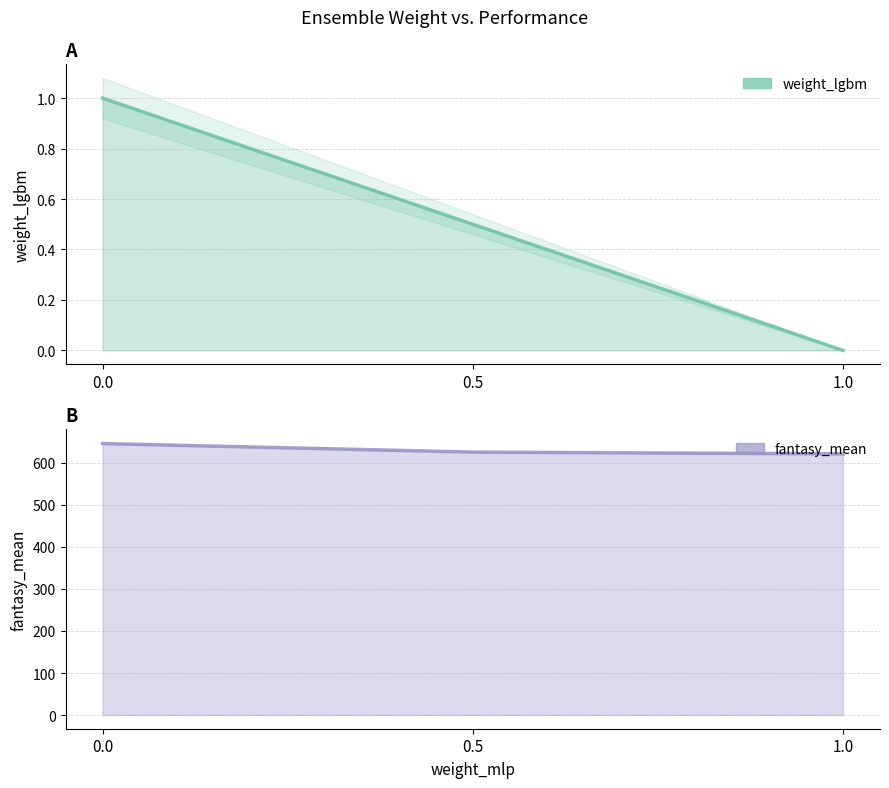

Does the chart have visible grid lines?

Yes